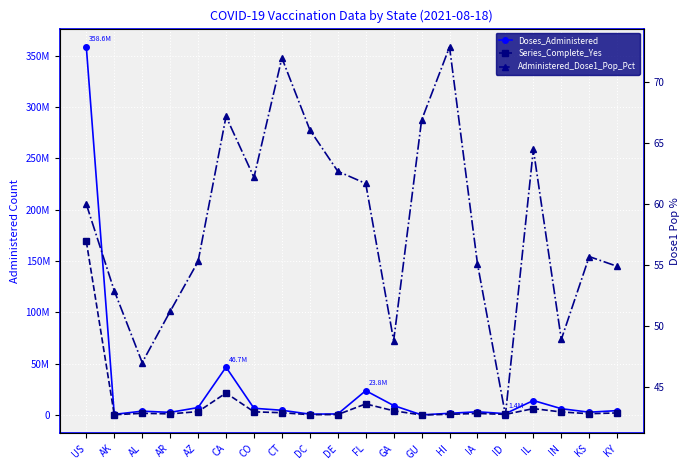

What is the label of the 1st point from the left?

US